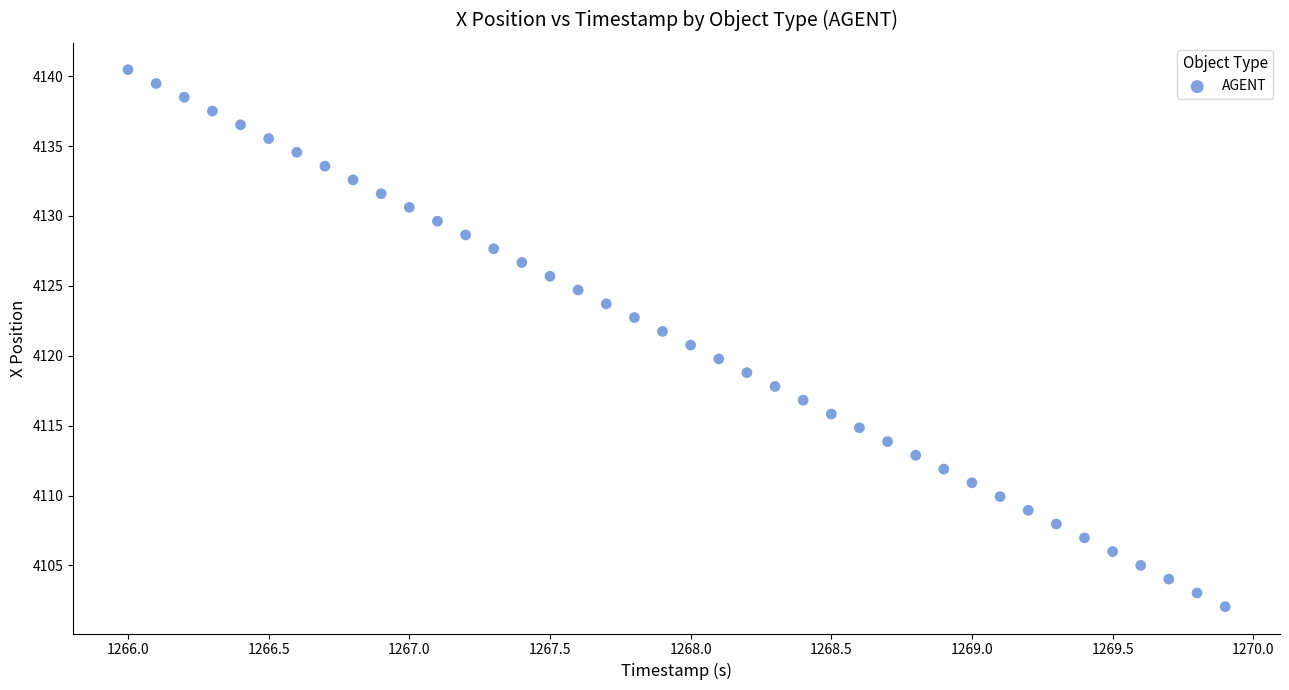

What is the range of X values (max minus min)?

3.9